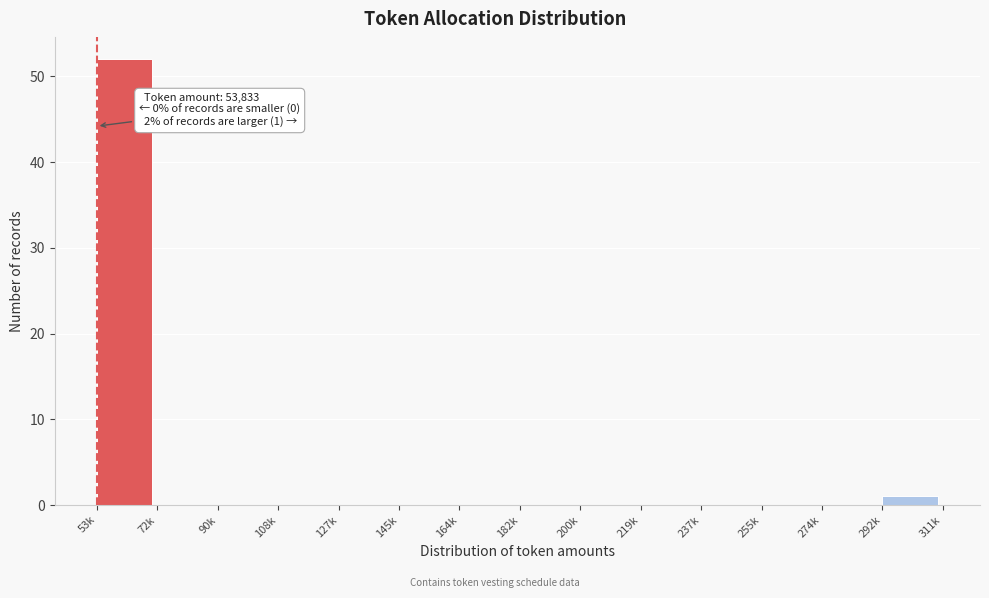

Reading left to right, what are all the values shown in this chart?

53k=52	72k=0	90k=0	108k=0	127k=0	145k=0	164k=0	182k=0	200k=0	219k=0	237k=0	255k=0	274k=0	292k=1